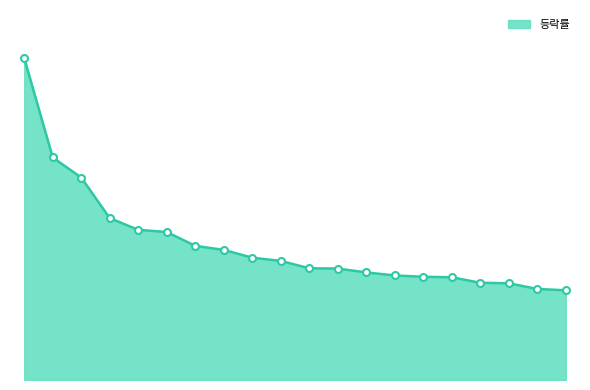

Does the chart have visible grid lines?

No